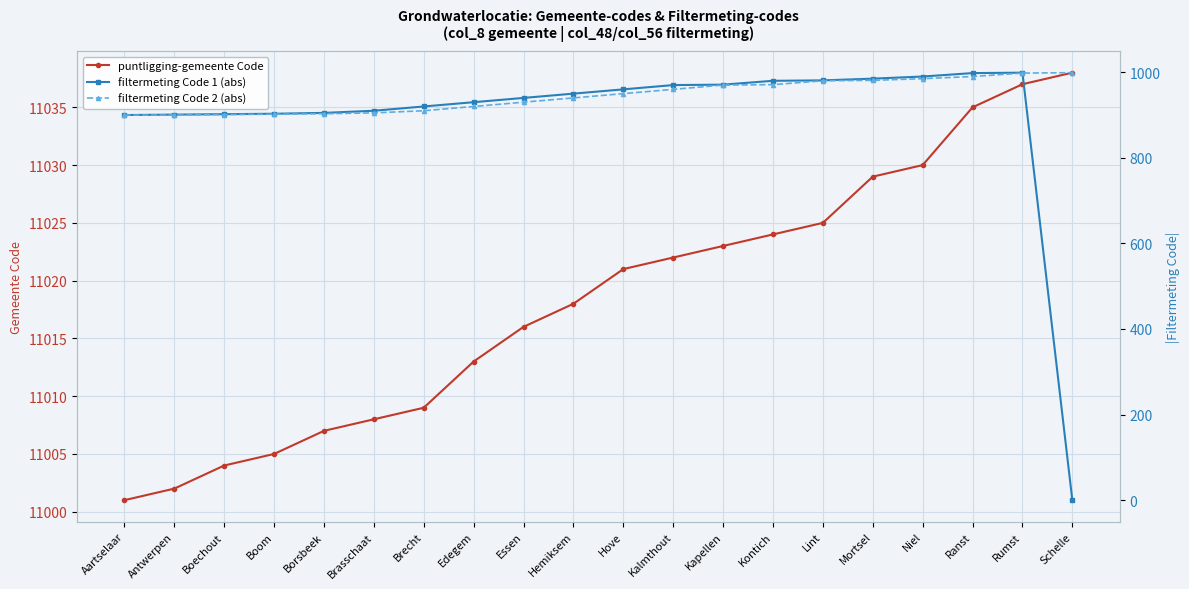

Which series has the widest spread of values?

filtermeting Code 1 (abs)